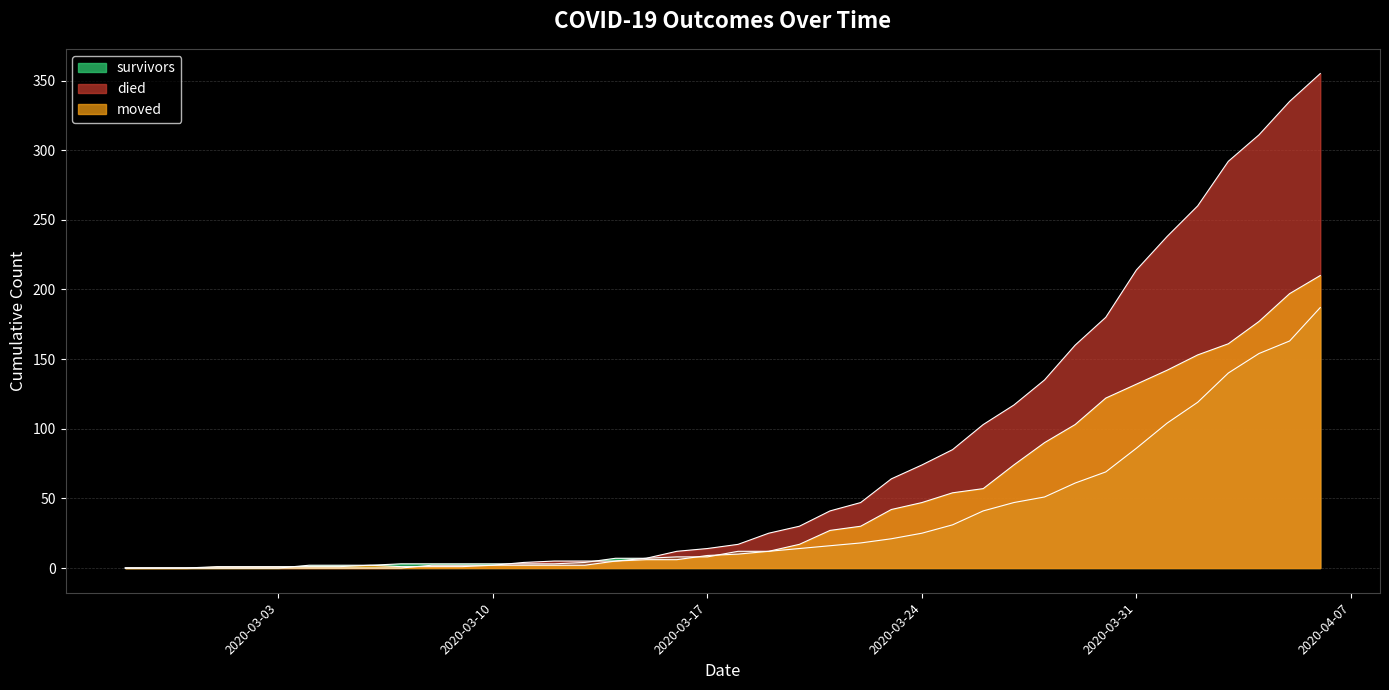

How many intersections are there between moved and died?

1